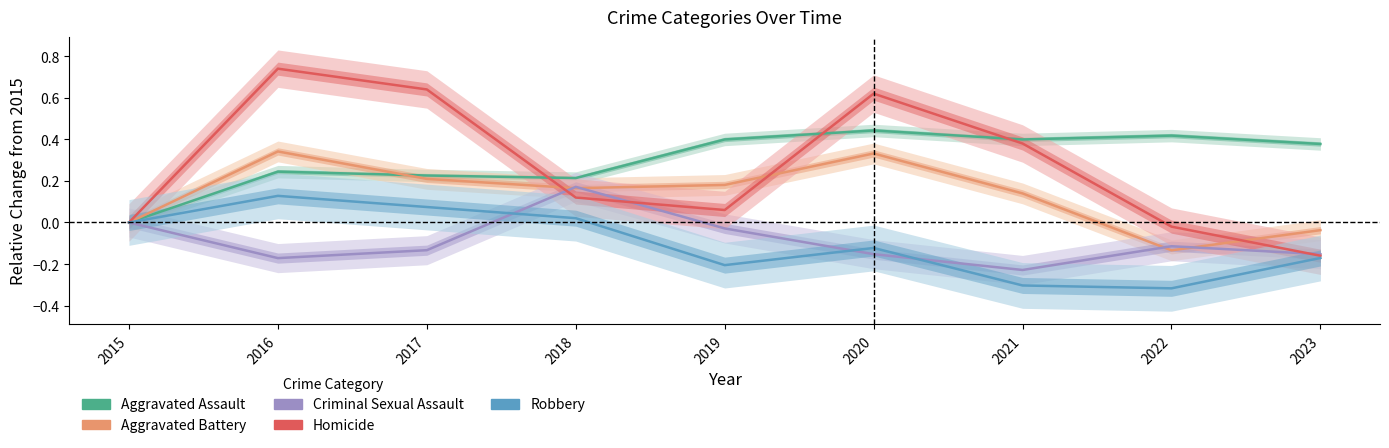

True or false: Homicide has a value of -0.1 at 2023.

False